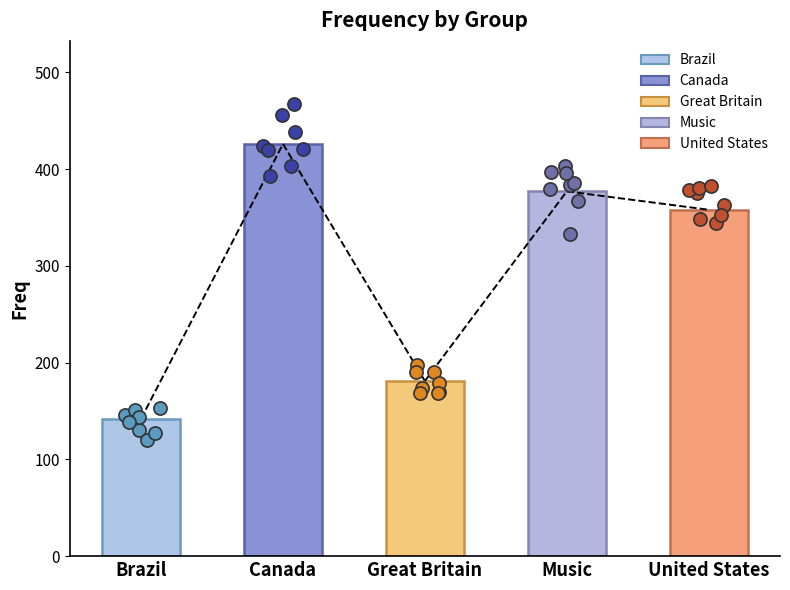

Approximately how many times larger is the value at Canada compared to United States?

1.2